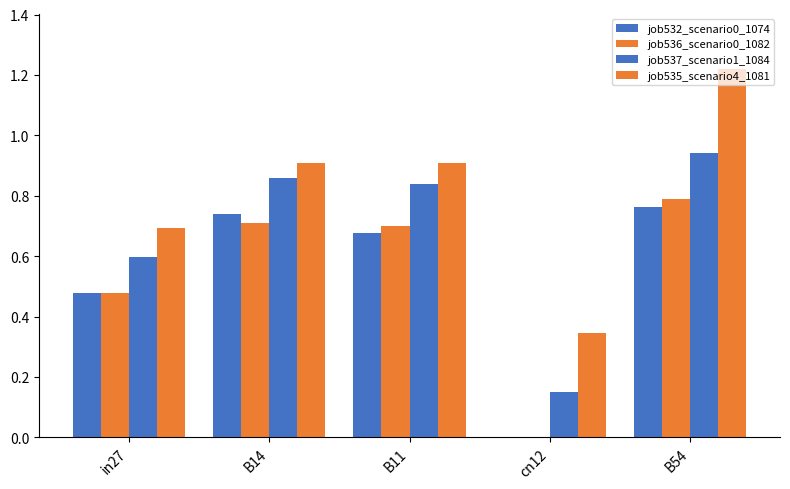

Reading left to right, list all the values displayed in this chart.

job532_scenario0_1074: in27=0.5	B14=0.7	B11=0.7	cn12=0.0	B54=0.8
job536_scenario0_1082: in27=0.5	B14=0.7	B11=0.7	cn12=0.0	B54=0.8
job537_scenario1_1084: in27=0.6	B14=0.9	B11=0.8	cn12=0.1	B54=0.9
job535_scenario4_1081: in27=0.7	B14=0.9	B11=0.9	cn12=0.3	B54=1.2